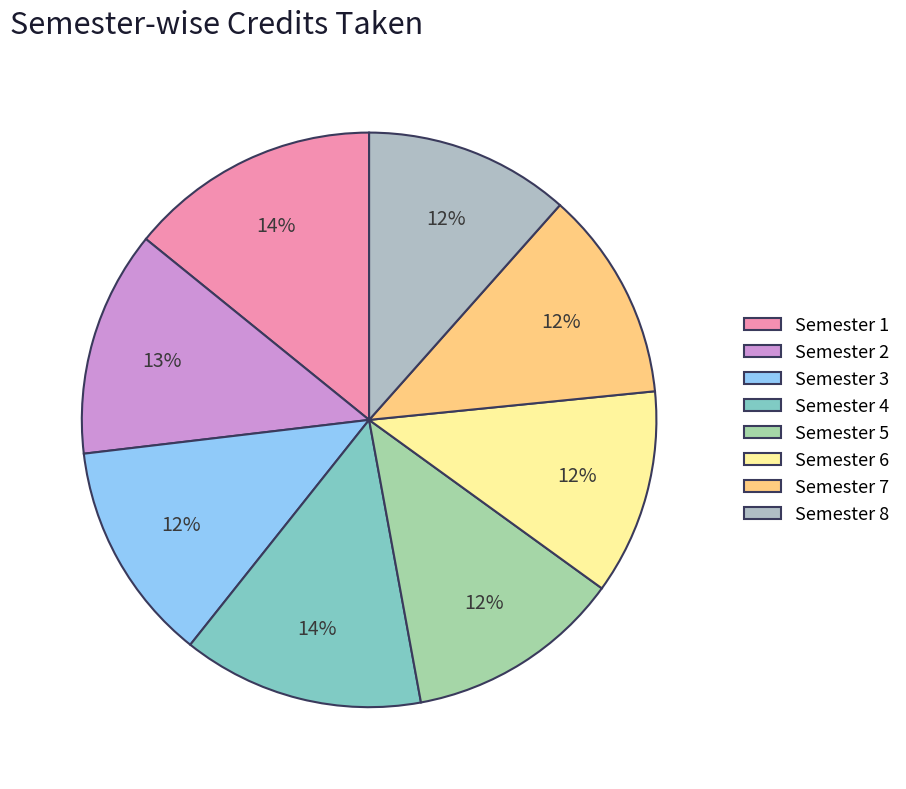

True or false: Semester 6 accounts for 21% of the total.

False